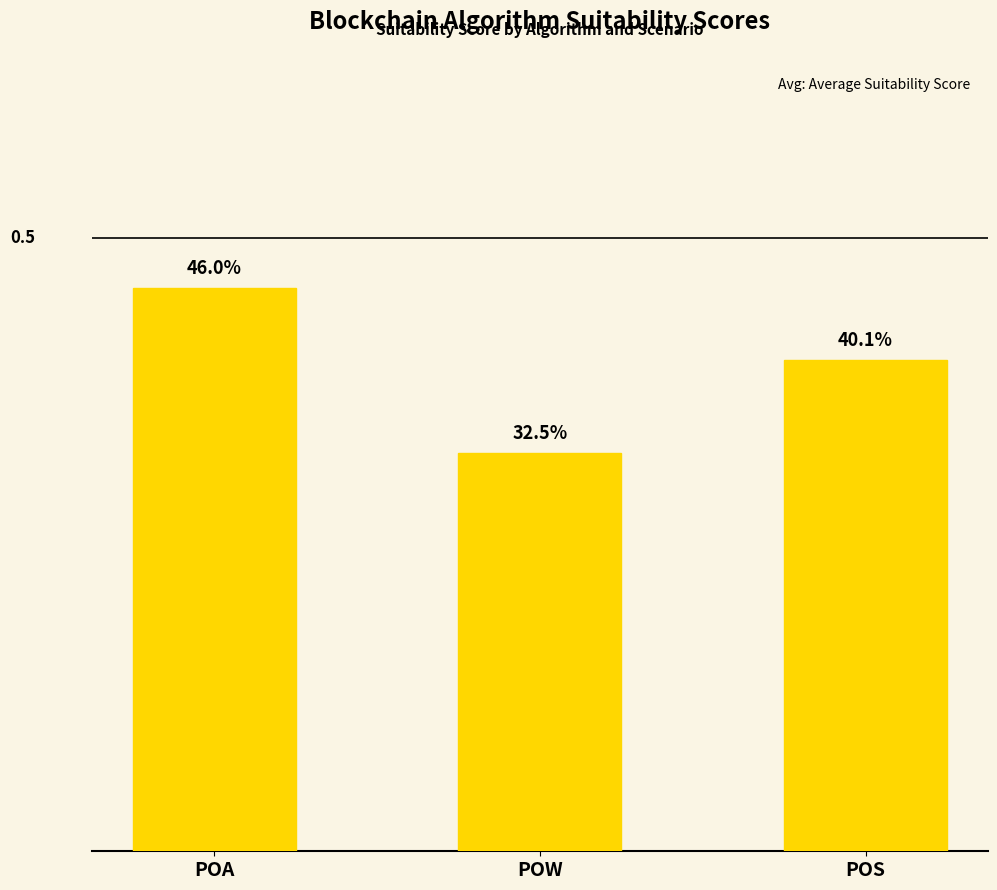

Rank the categories by value from lowest to highest.

POW, POS, POA